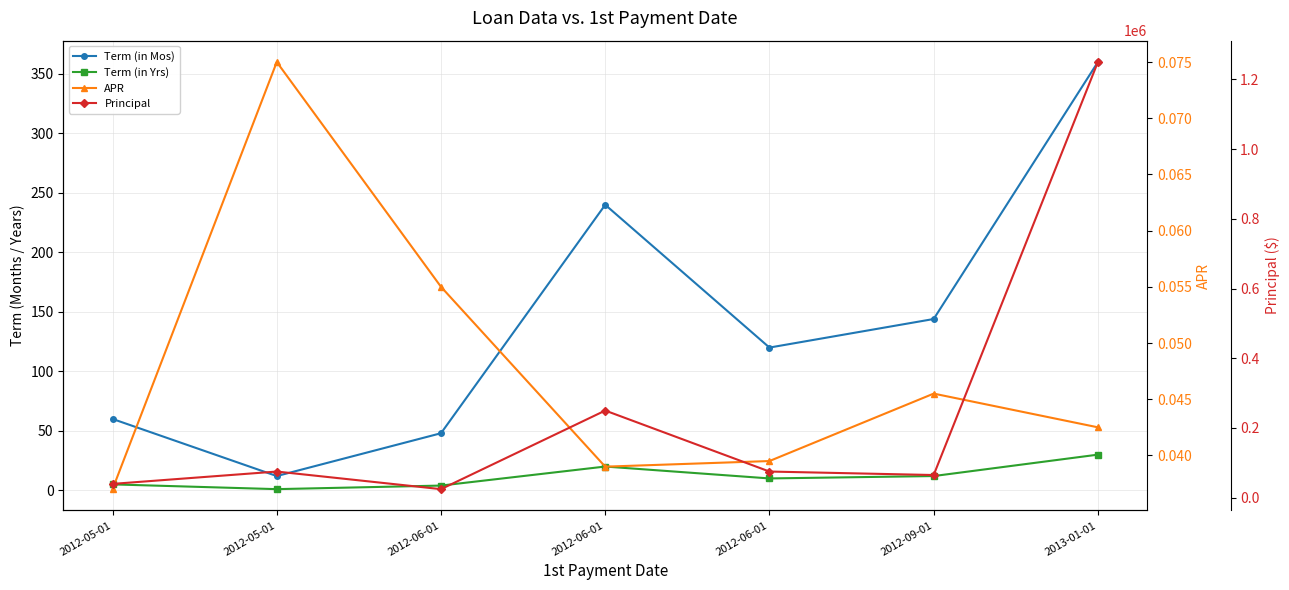

True or false: Term (in Yrs) and APR intersect in this chart.

False